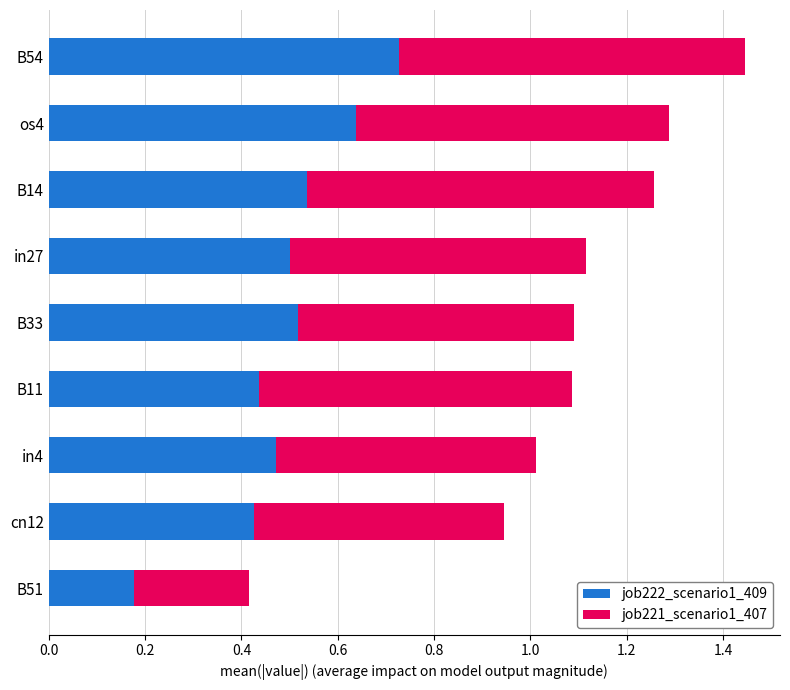

True or false: job222_scenario1_409 has a value of 0.8 at in27.

False